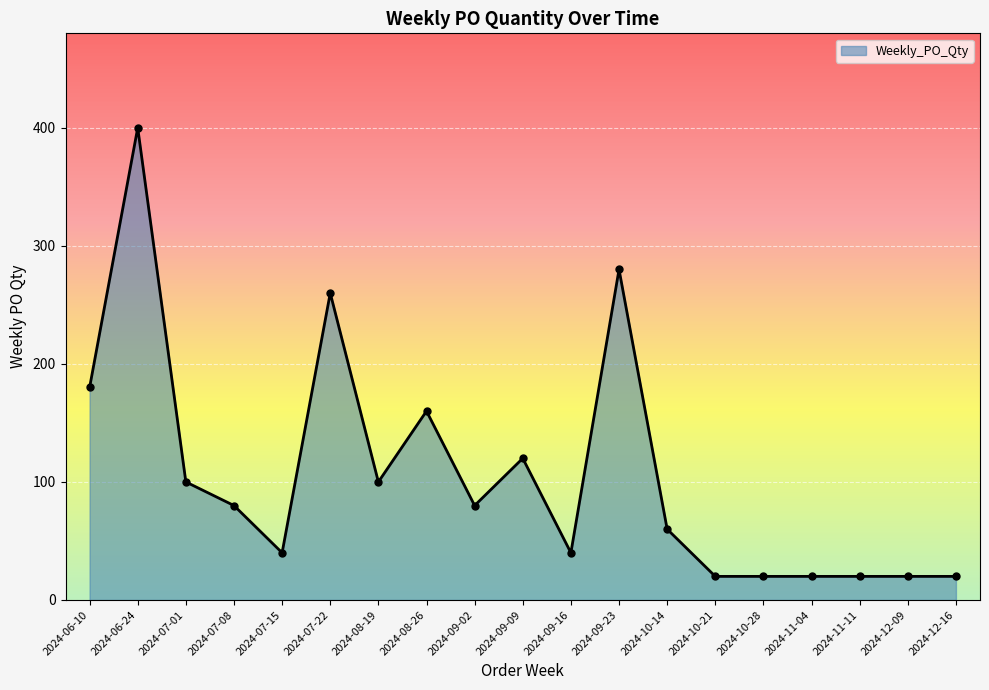

What is the maximum value shown in the chart?

400